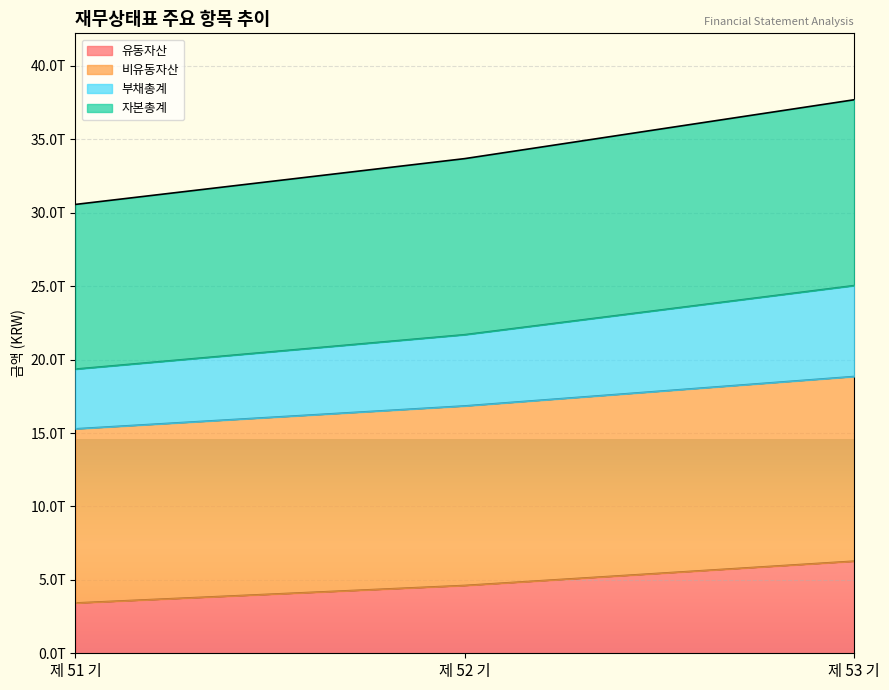

What are all the series names shown in the legend?

유동자산, 비유동자산, 부채총계, 자본총계